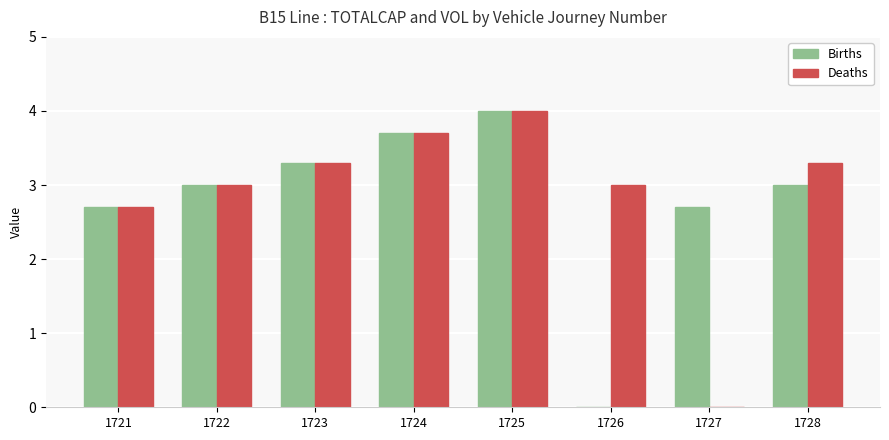

How many series are shown in this chart?

2